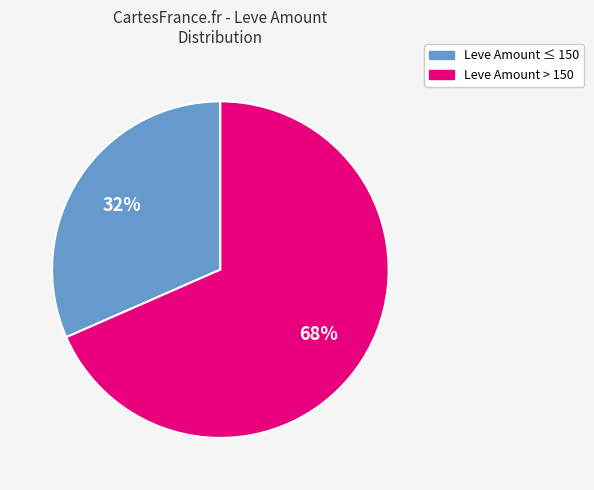

Is there a majority slice in this chart?

Yes